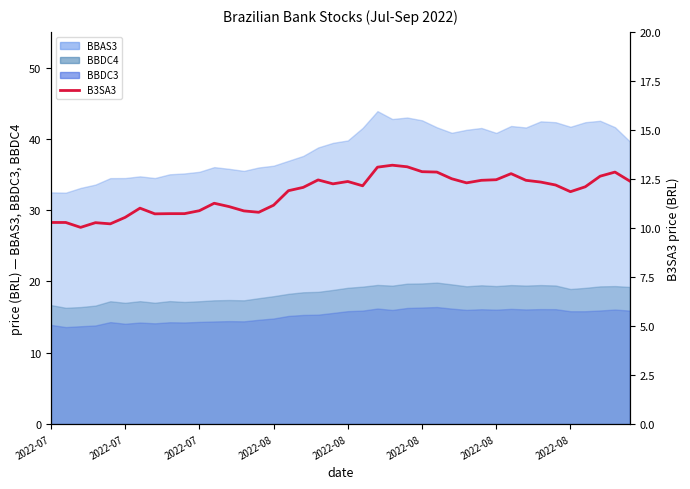

Does the chart display data point markers on the line(s)?

No